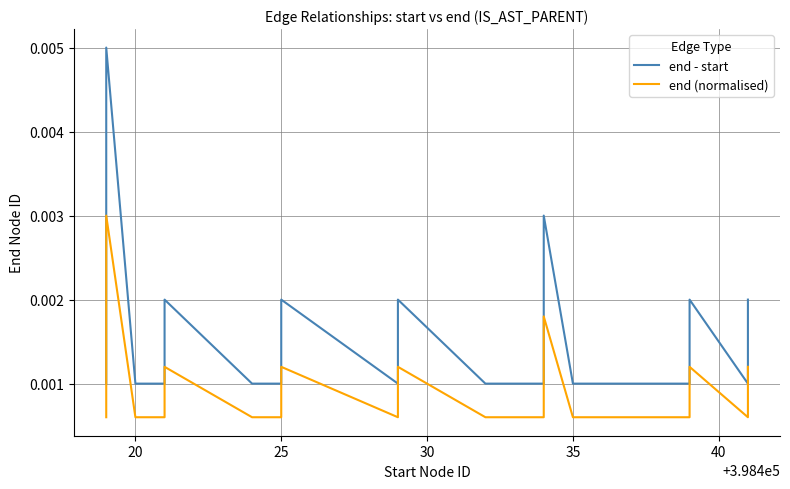

At how many categories does at least one series exceed 0?

20